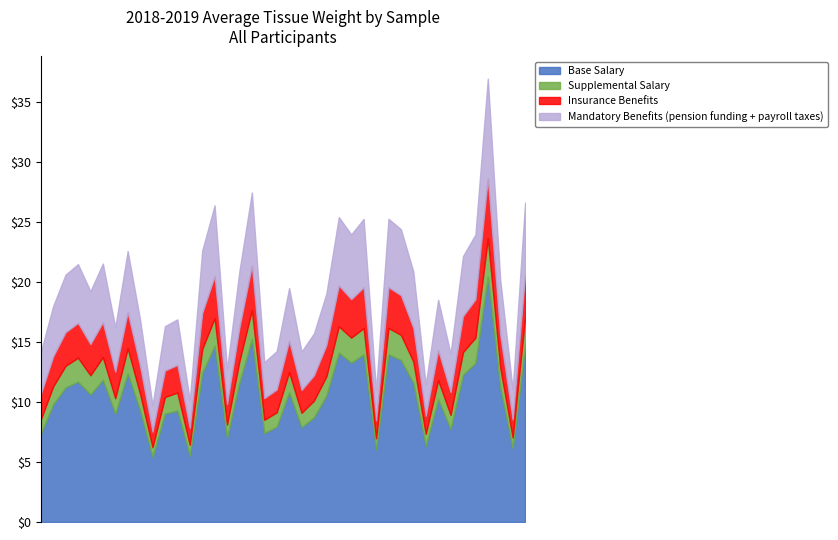

Which series has the widest spread of values?

Base Salary